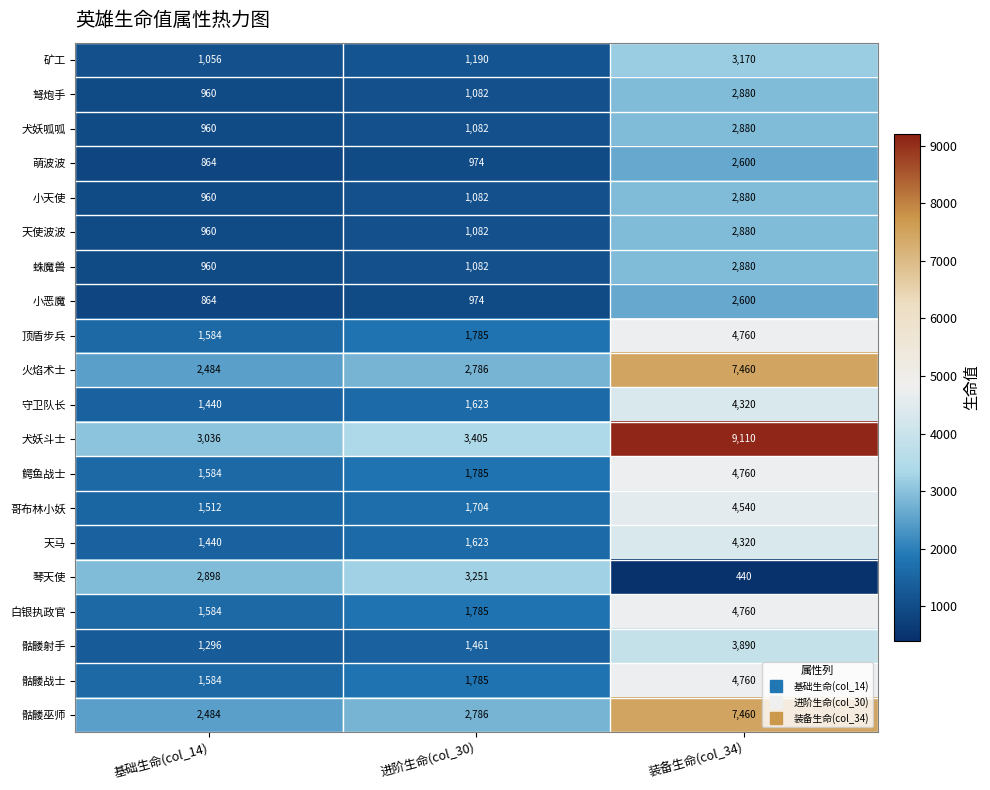

What value does the 天马 series have at 进阶生命(col_30)?

1623